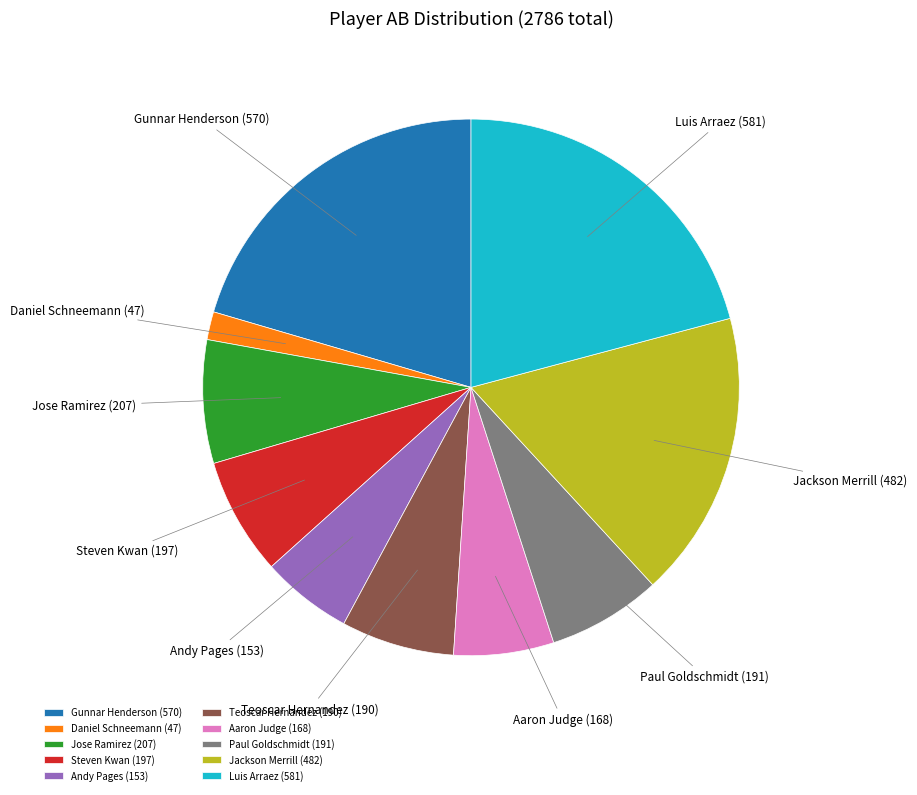

The Paul Goldschmidt slice represents 1% of the pie. True or false?

False